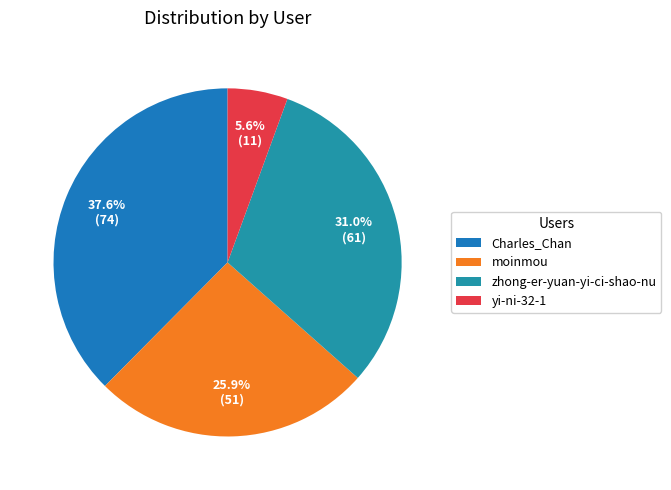

What percentage do zhong-er-yuan-yi-ci-shao-nu and Charles_Chan together represent?

68.5%